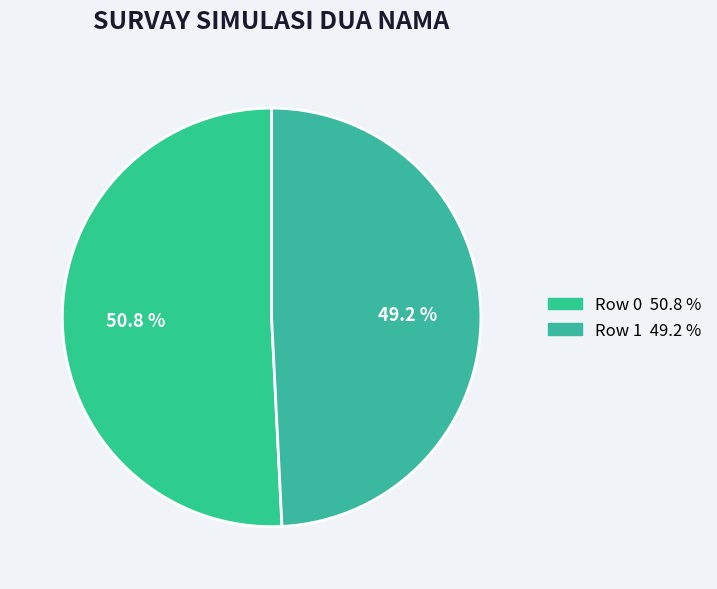

What is the total percentage of Row 1 and Row 0?

100.0%